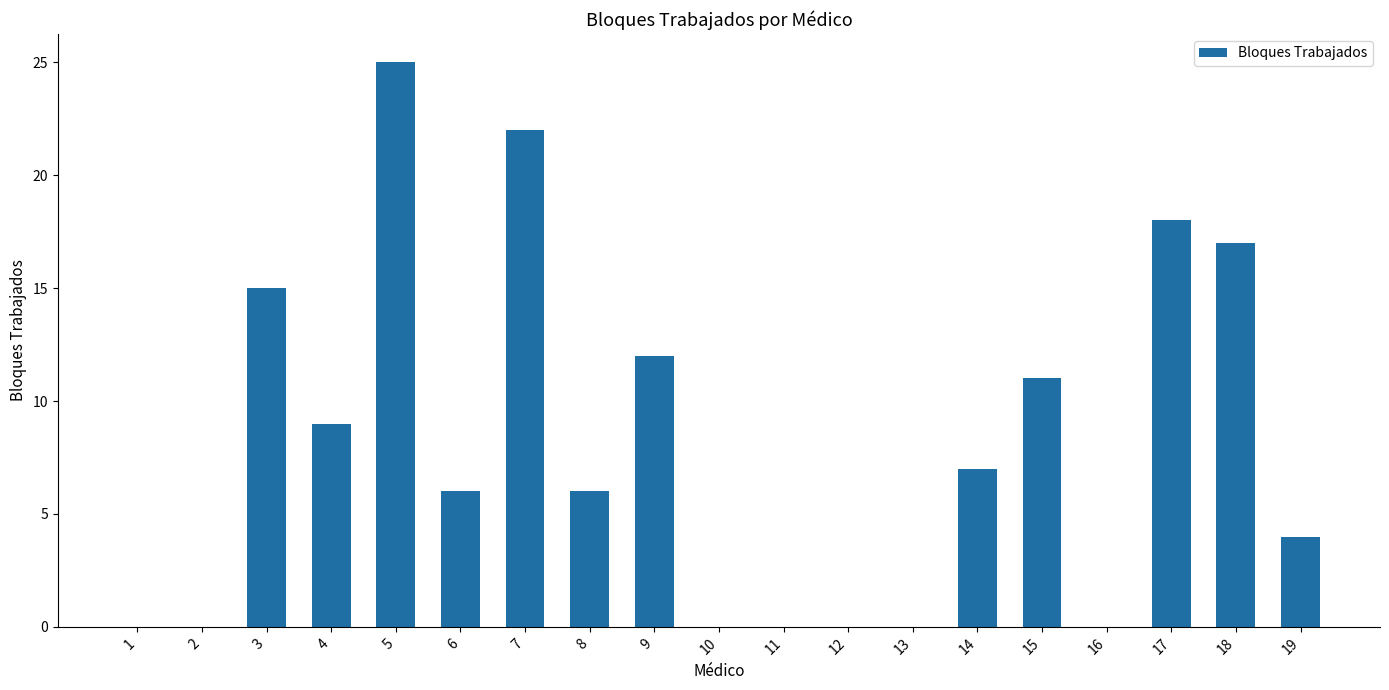

How many categories are shown in the chart?

19